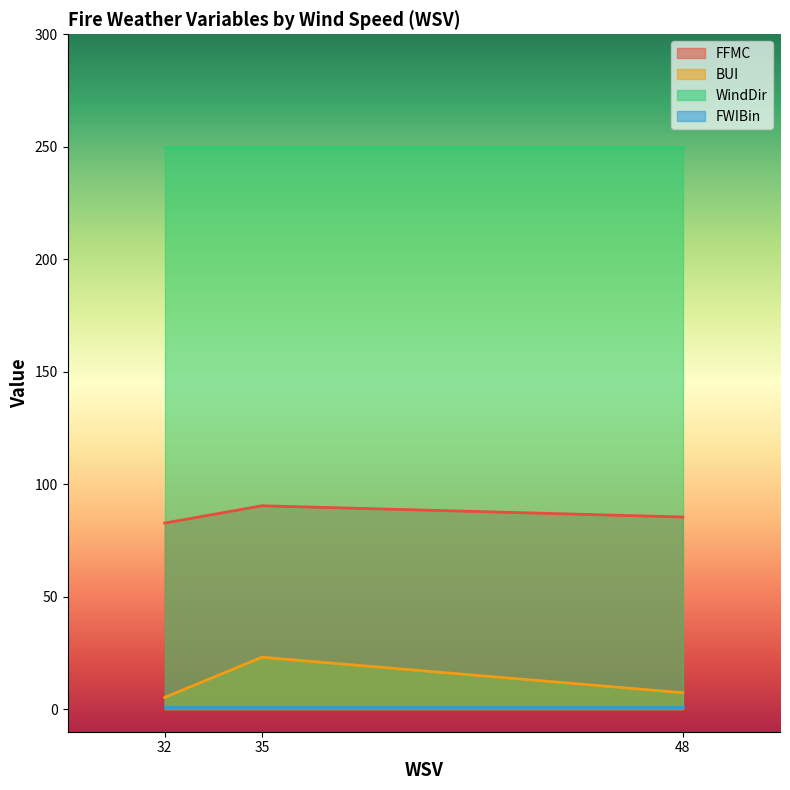

What is the sum of all FFMC values?

258.6